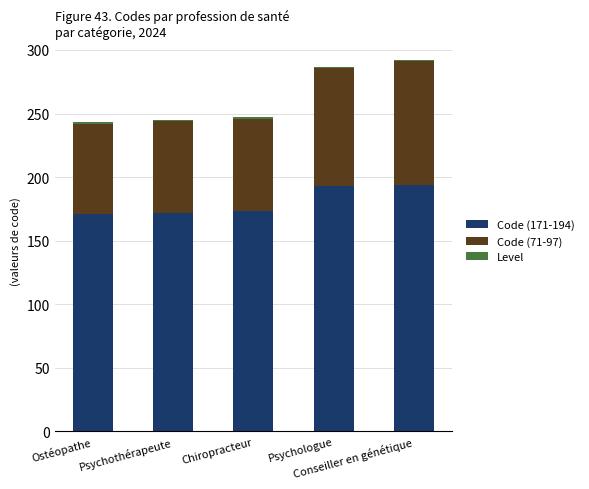

Rank the series by their average value, from lowest to highest.

Level, Code (71-97), Code (171-194)